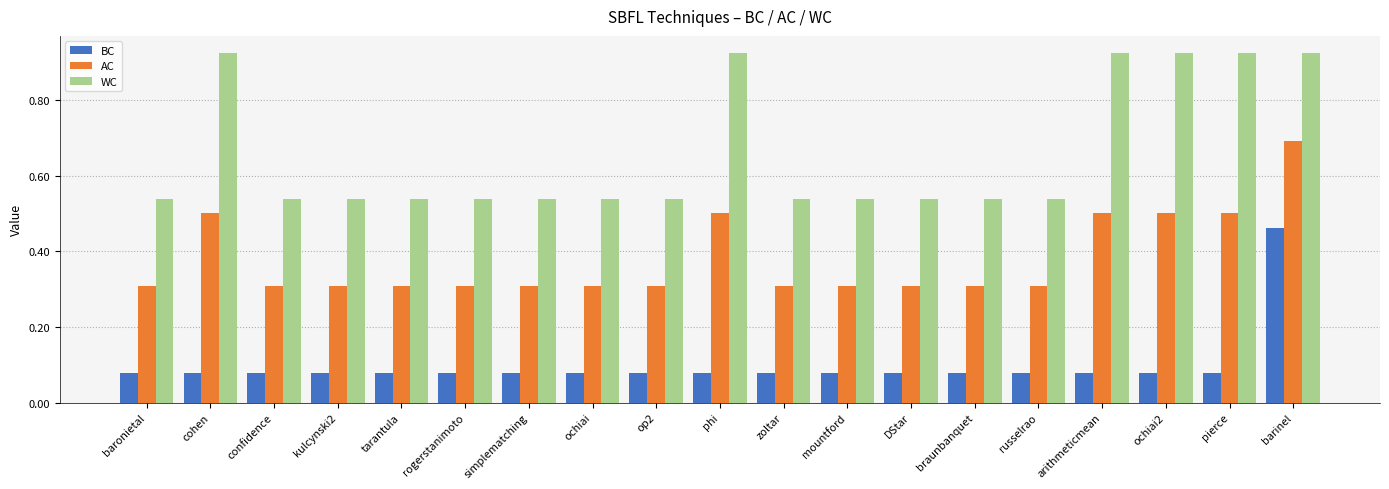

Does the chart contain stacked bars?

No